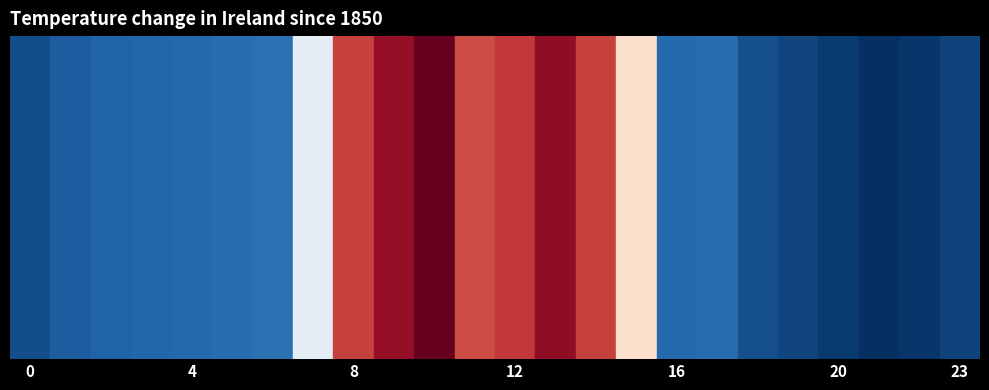

What is the minimum value for 2.0?

-644.5